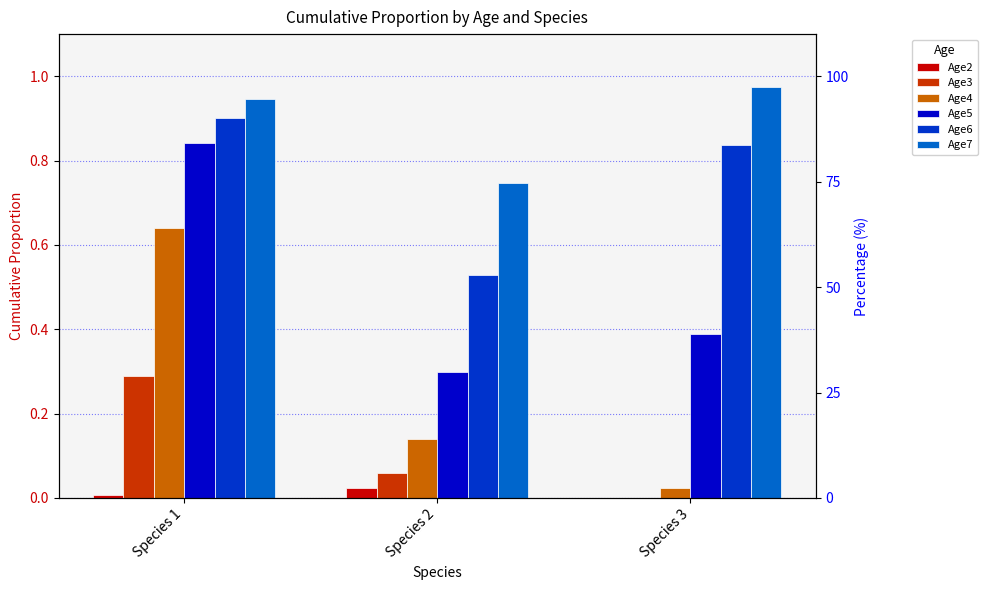

How many groups of bars are there?

3